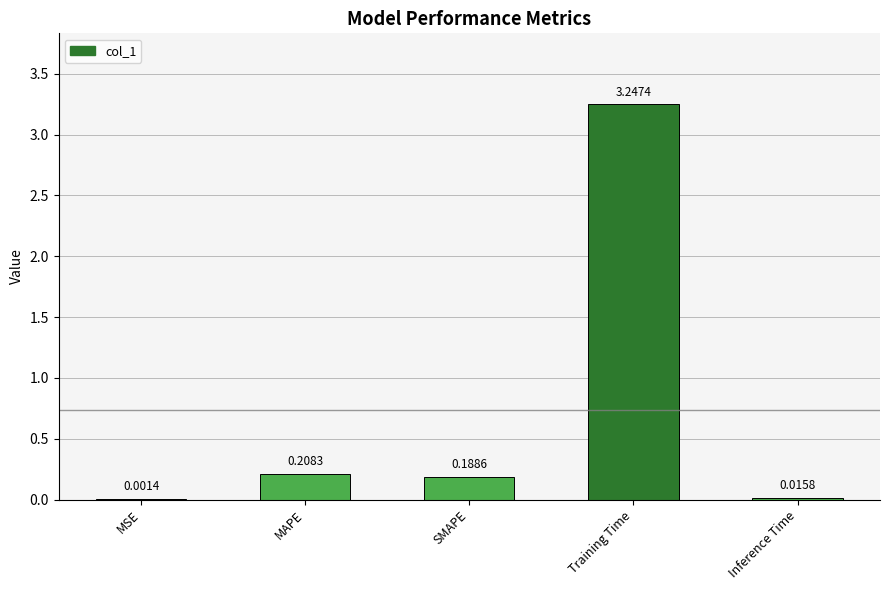

Where is the data nearest to the value 1?

MAPE